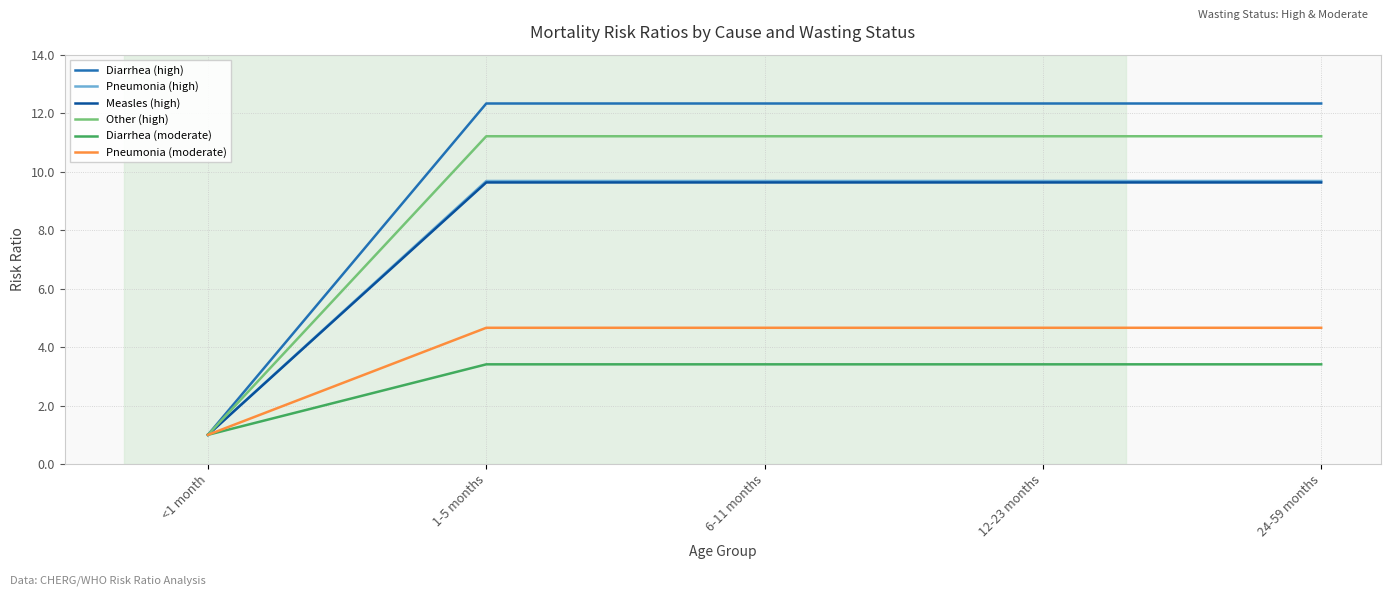

Which series has the largest total across all categories?

Diarrhea (high)